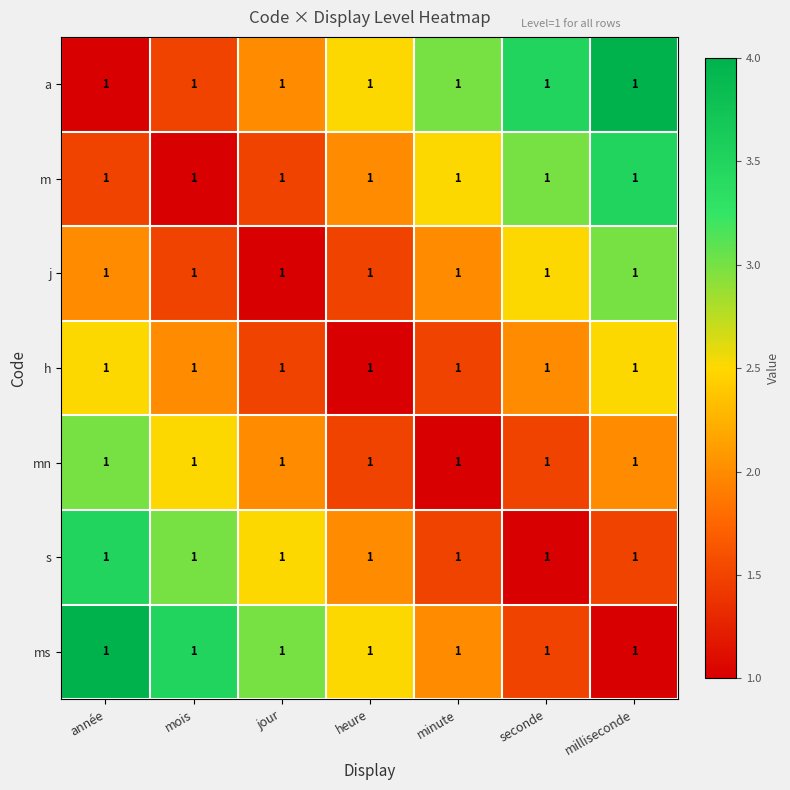

The value of h at minute is 1.5. True or false?

True